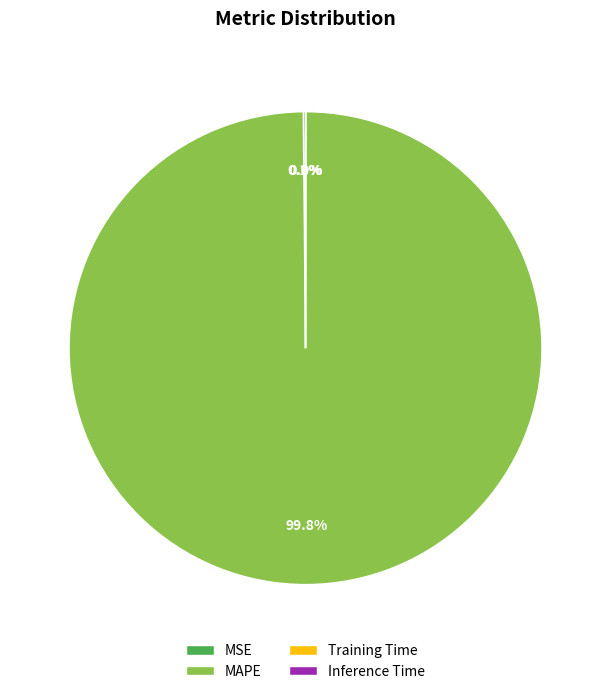

What is the majority slice?

MAPE